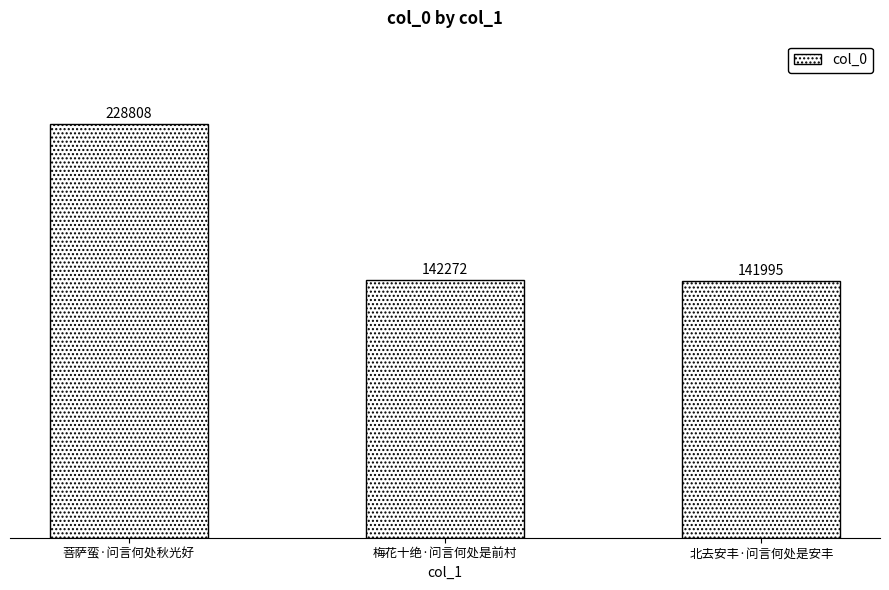

What is the sum of all values?

513075